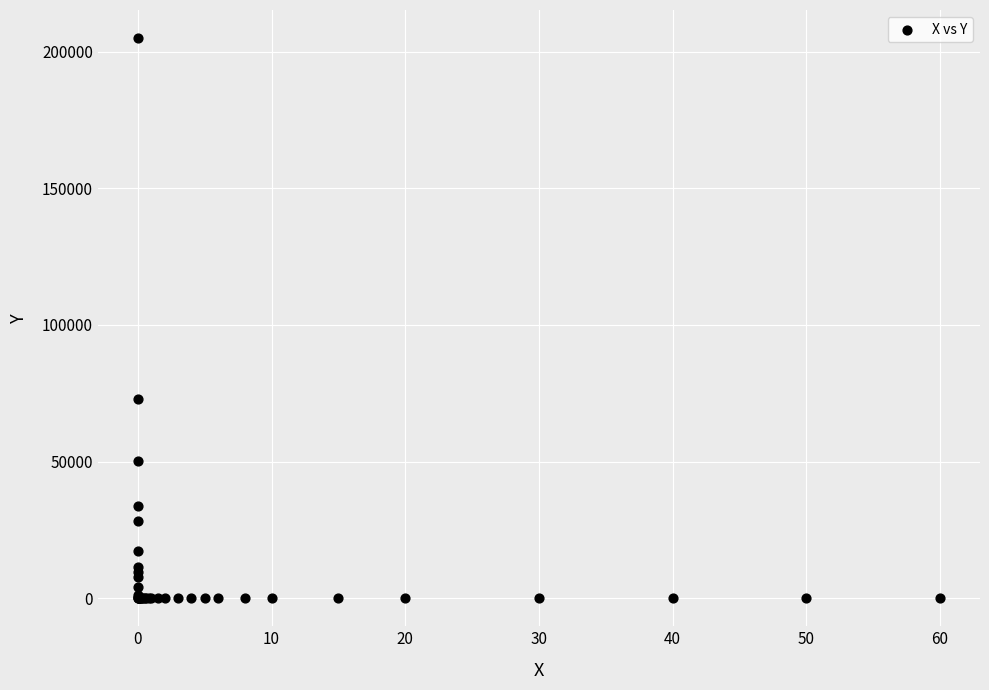

What Y value in the scatter plot is closest to 102500?

72800.0